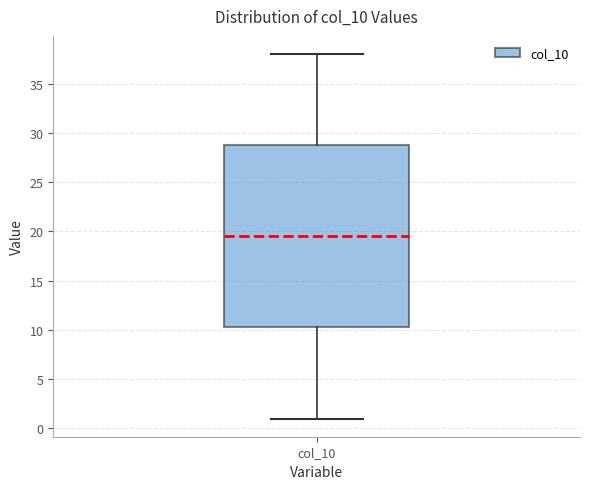

Read this box plot against the y-axis: the position of the median line, the range covered by the box, and the ends of both whiskers. The values are not printed on the chart, so give them approximately, as read against the axis.

median 19.5, box 10.5 to 29.0, whiskers 1.0 to 38.0